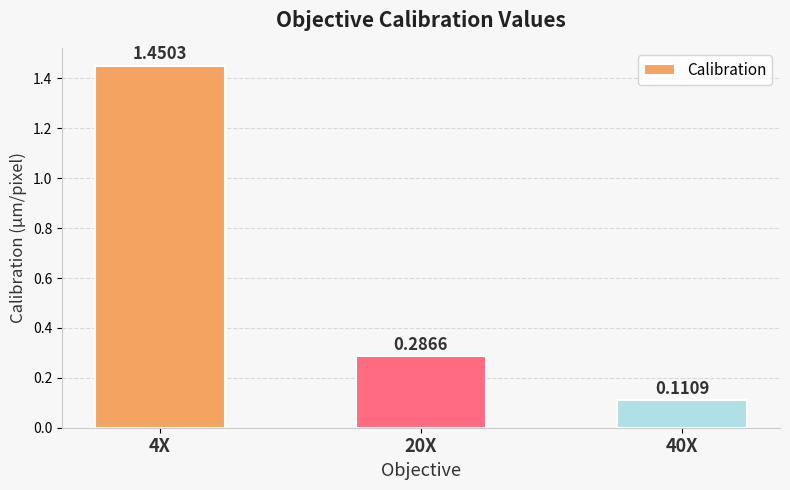

What is the difference between the maximum and minimum values?

1.3